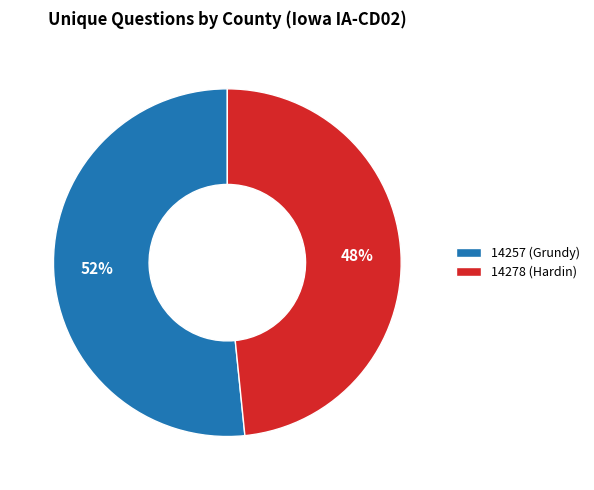

Is 14257 (Grundy) the majority of the pie?

Yes